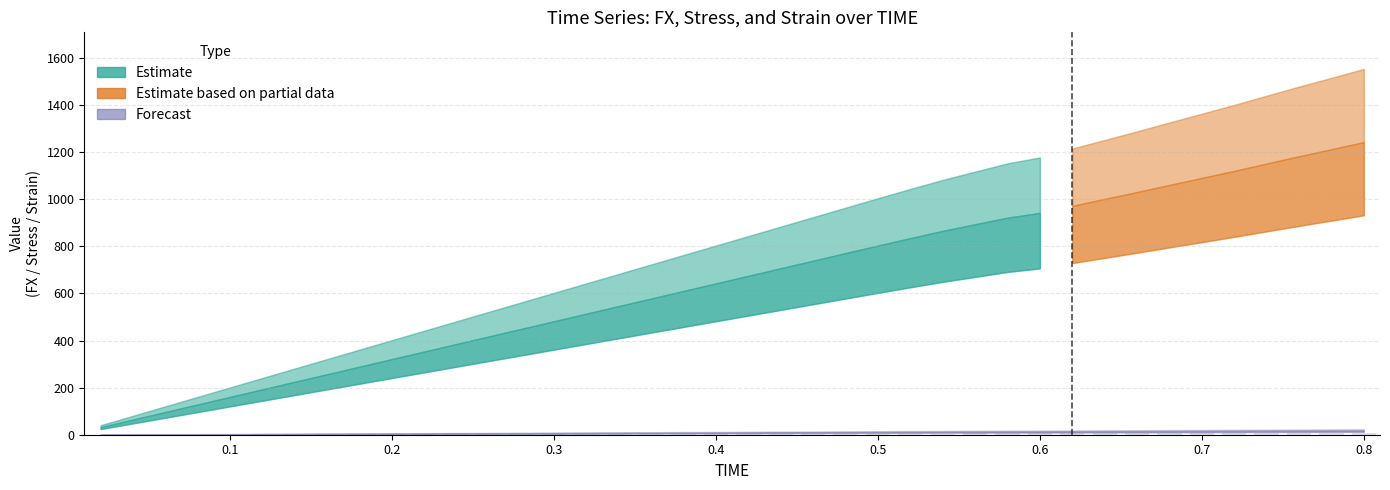

What is the sum of all values?

152.9